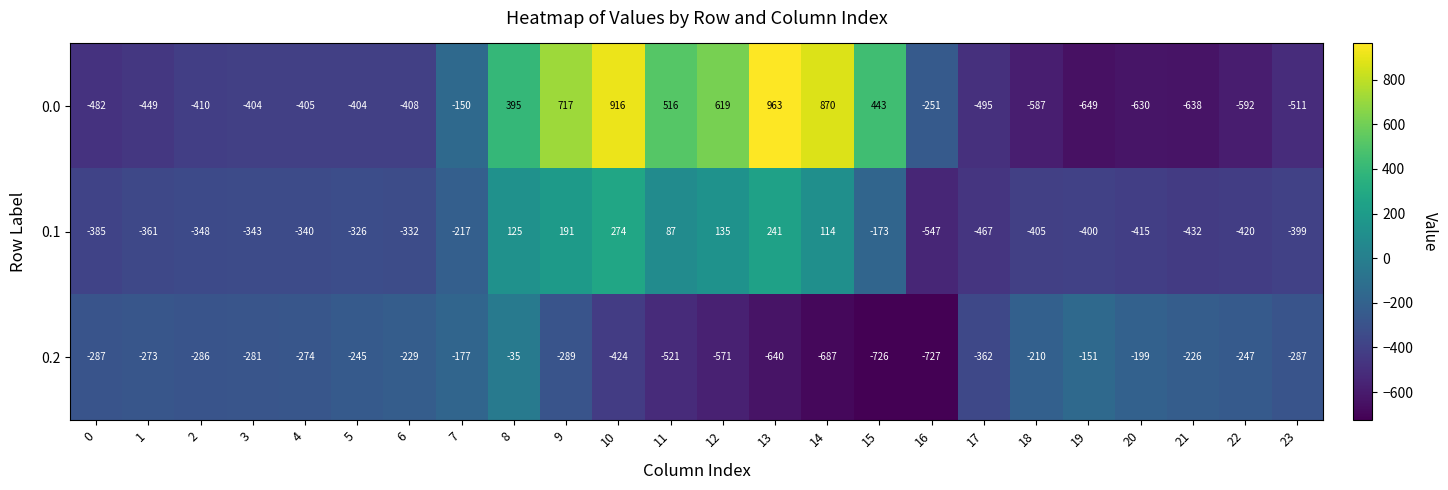

List the labels in order of 0.1 value, largest first.

10, 13, 9, 12, 8, 14, 11, 15, 7, 5, 6, 4, 3, 2, 1, 0, 23, 19, 18, 20, 22, 21, 17, 16